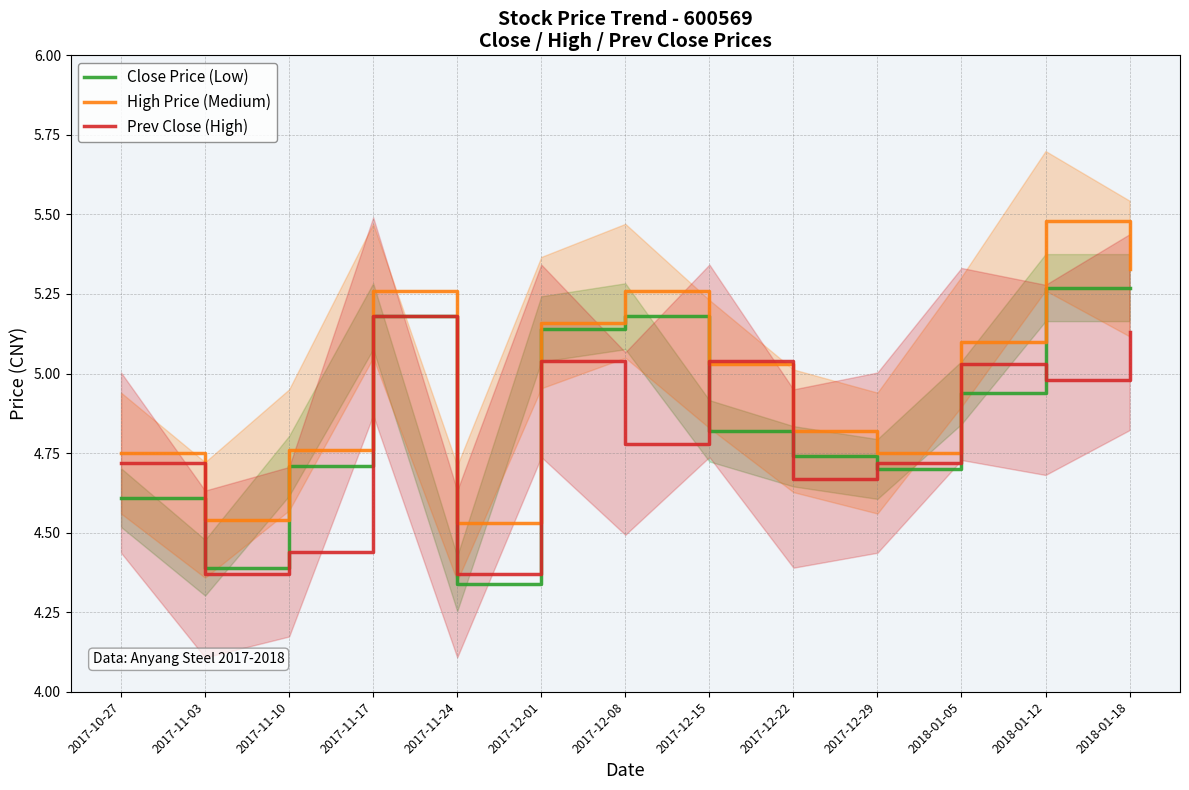

What is the difference between the maximum and second lowest values in the High Price (Medium) series?

0.9